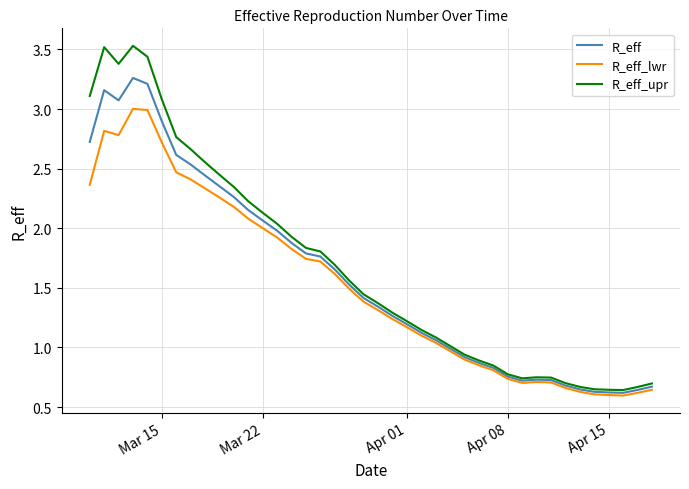

Which series has the largest range (max minus min)?

R_eff_upr